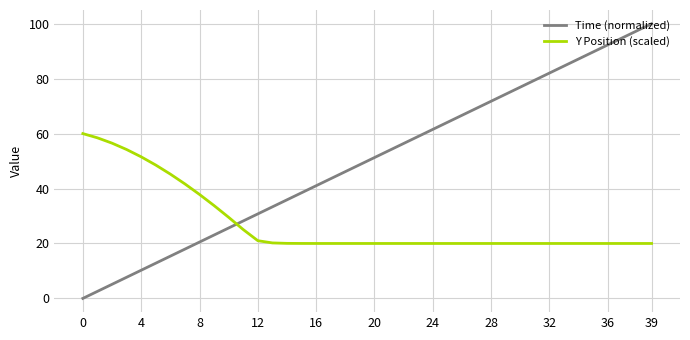

What is the difference between the maximum and minimum values in the Y Position (scaled) series?

40.0